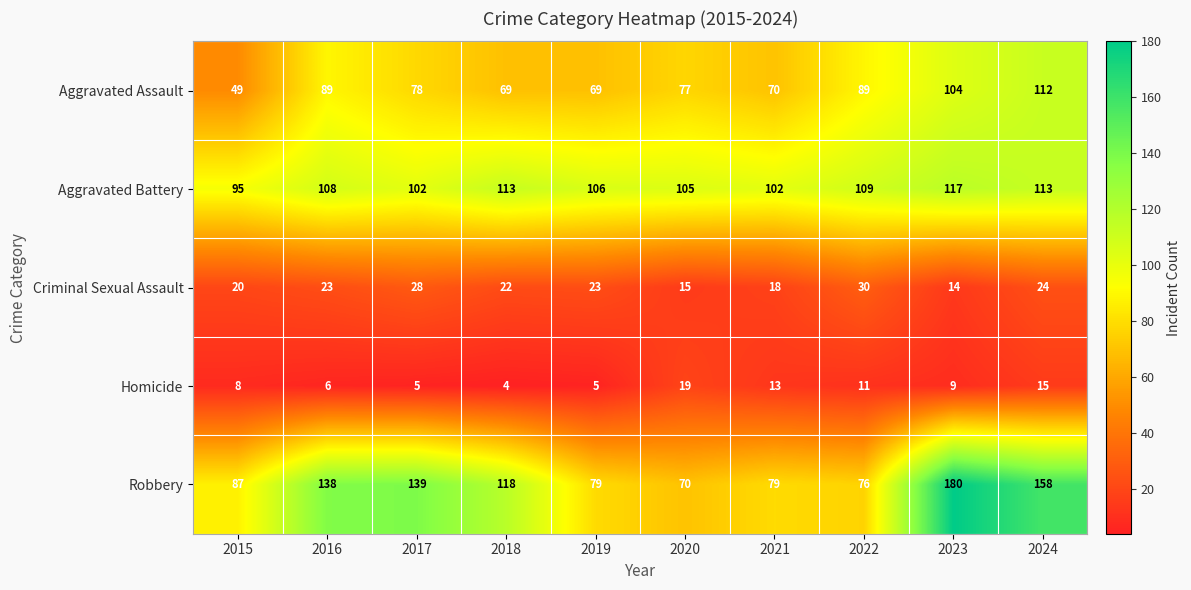

Is it true that Homicide equals 9 at 2023?

True